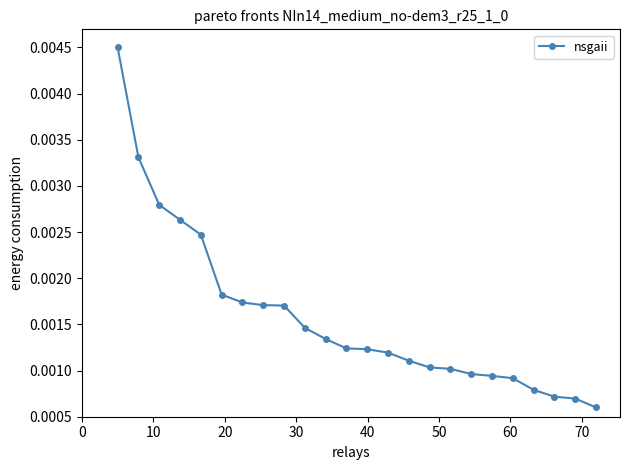

Count the values in the range 0 to 1.

24